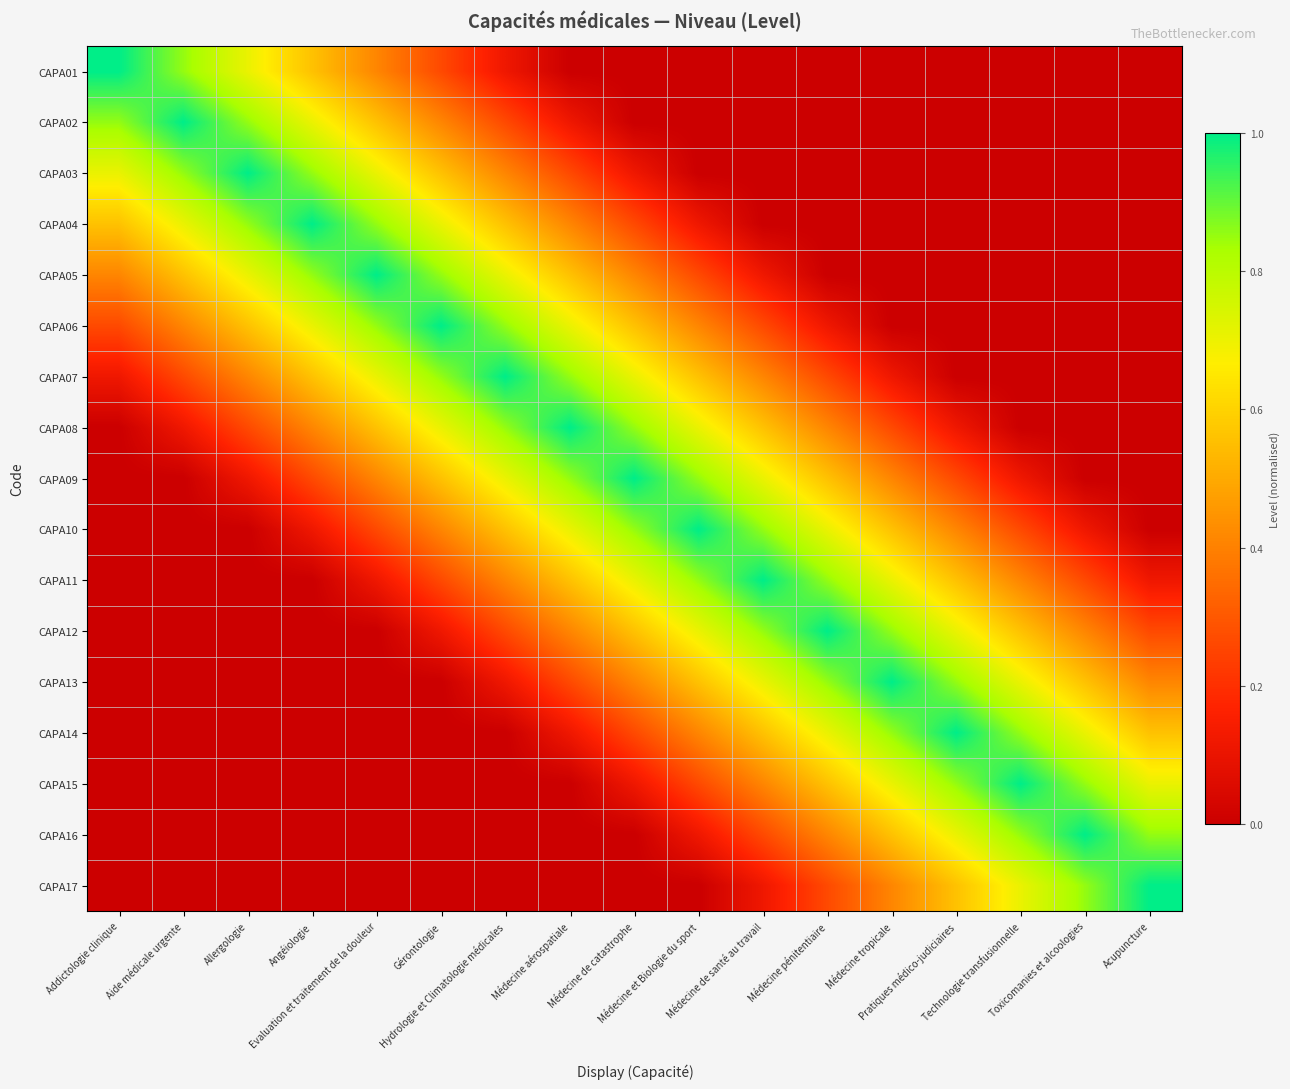

What is the difference between the highest and lowest values at Acupuncture?

1.0